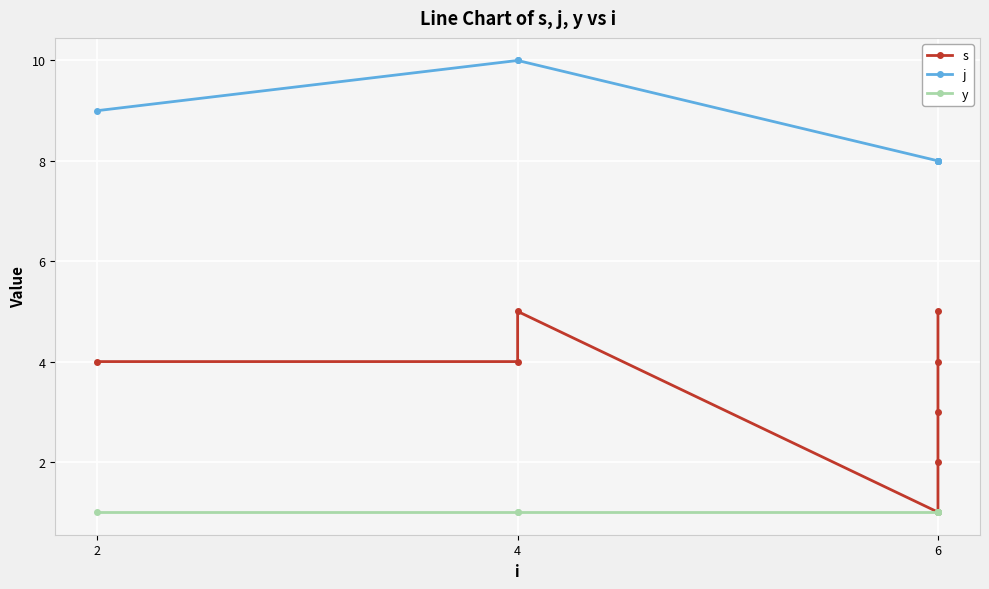

True or false: y and j intersect in this chart.

False